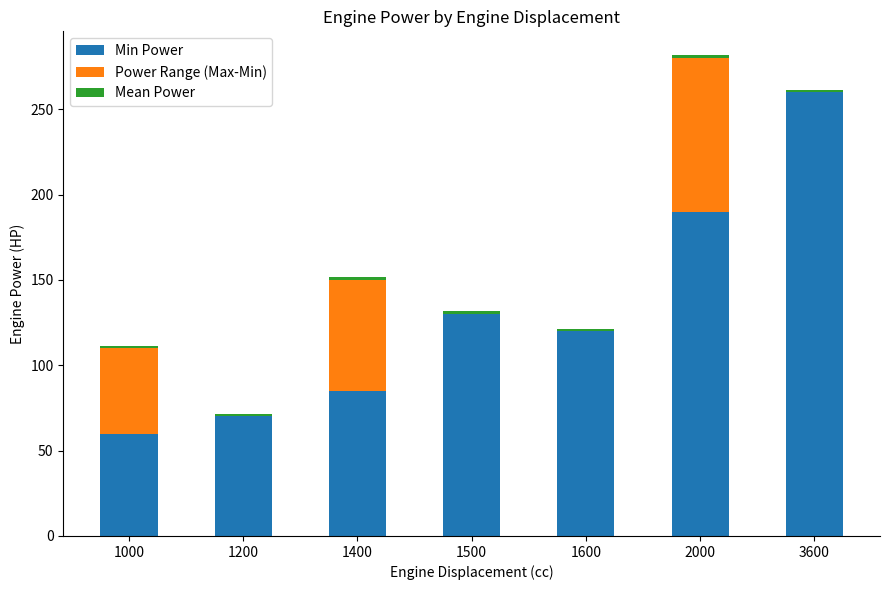

At which category is the sum across all series the highest?

2000